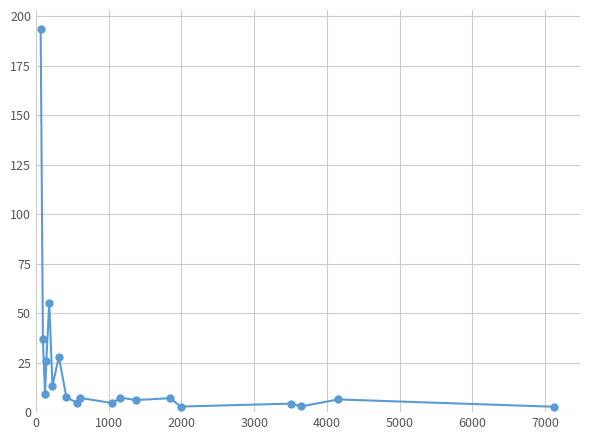

How many categories are shown in the chart?

19